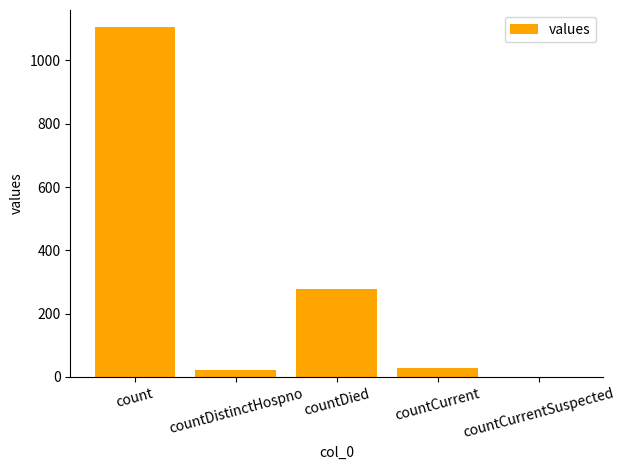

How many data points does each series have?

5